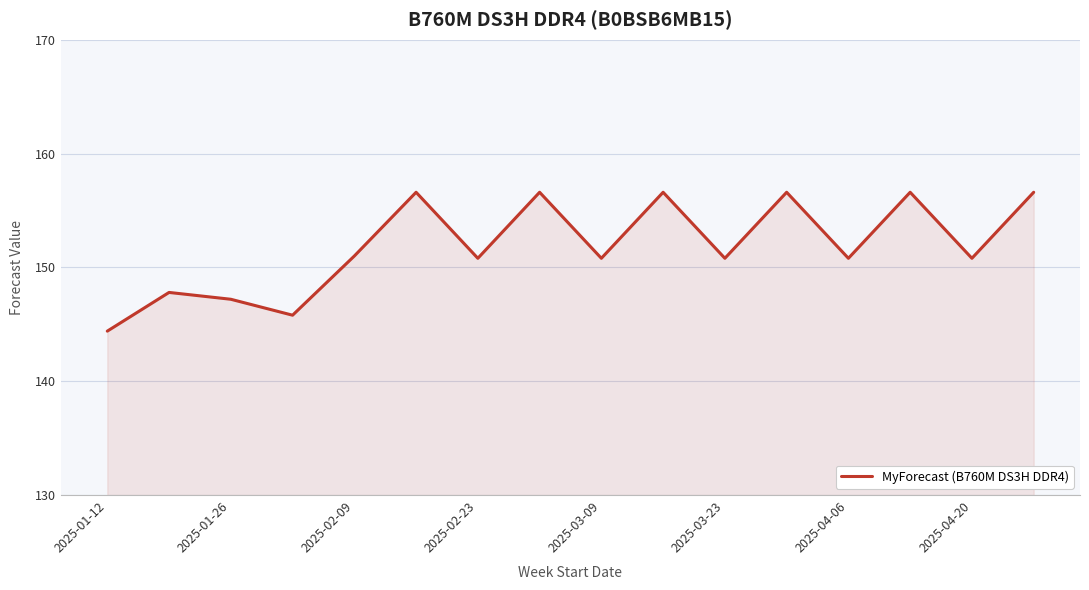

What is the difference between the maximum and minimum values?

12.2